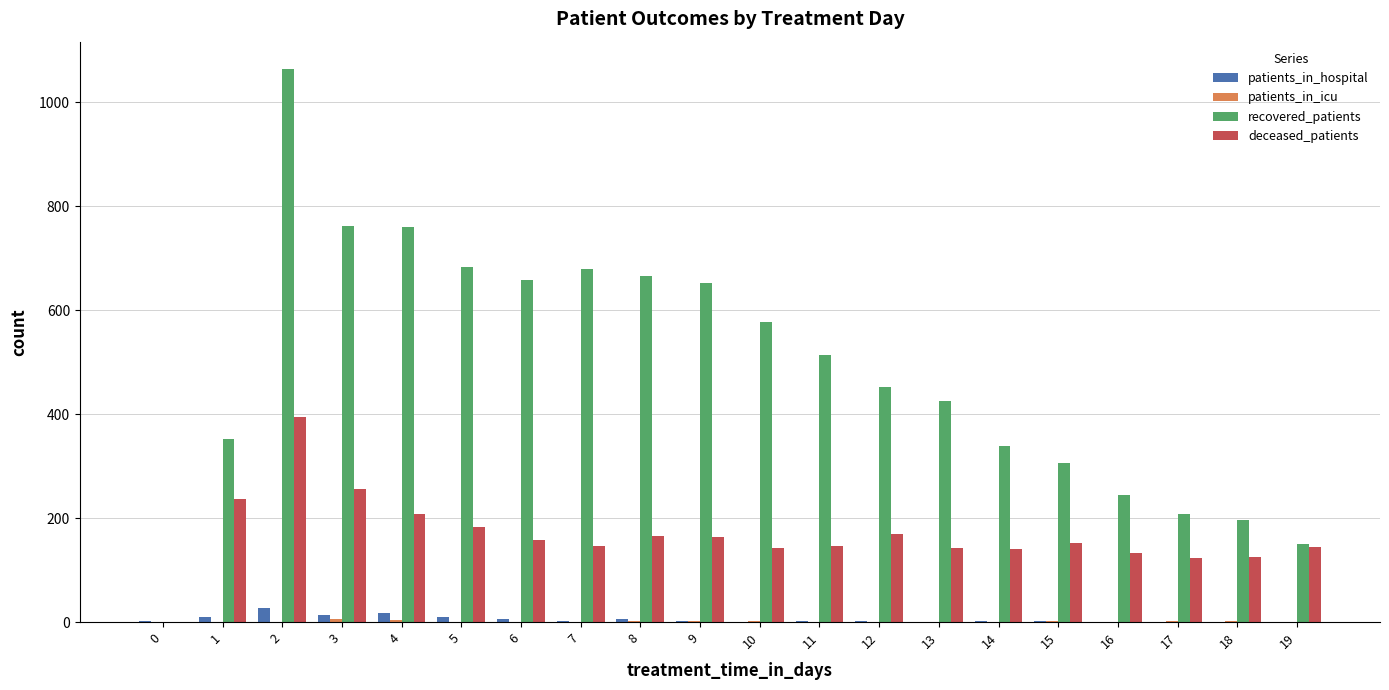

What is the total value across all series at 3?

1034